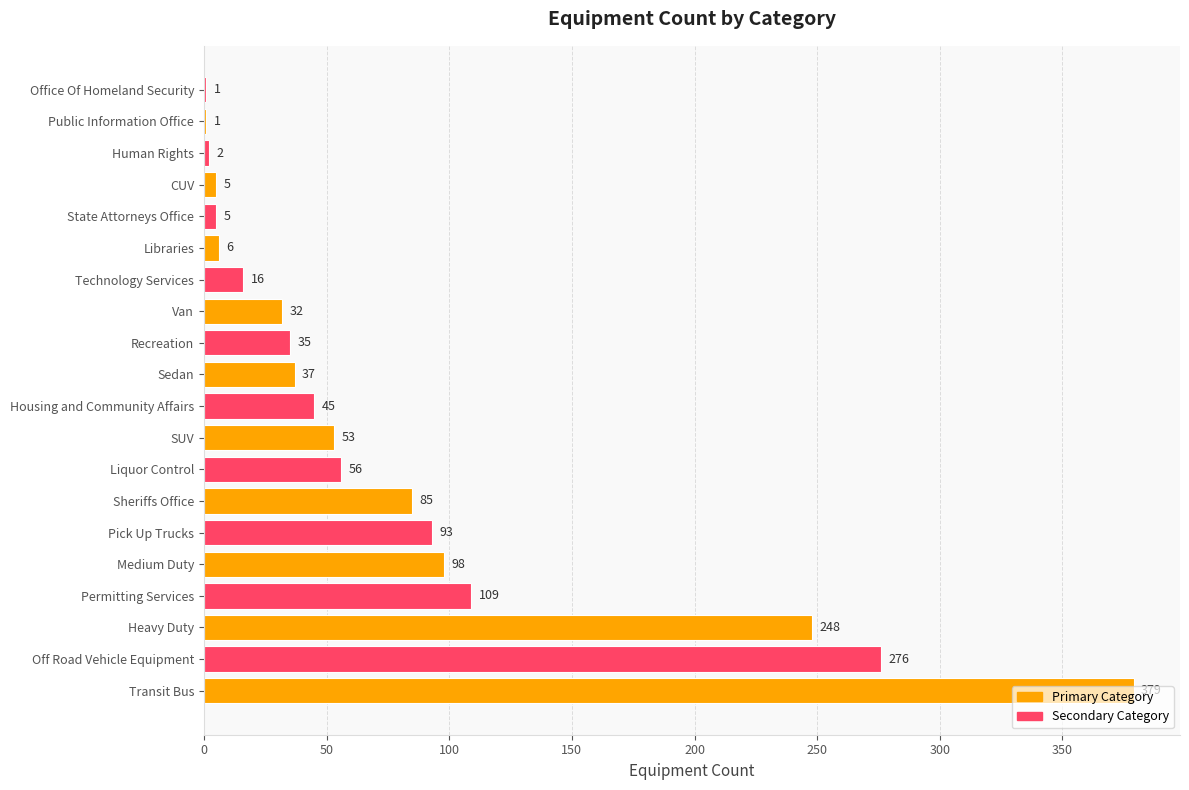

What is the sum of all values?

1582